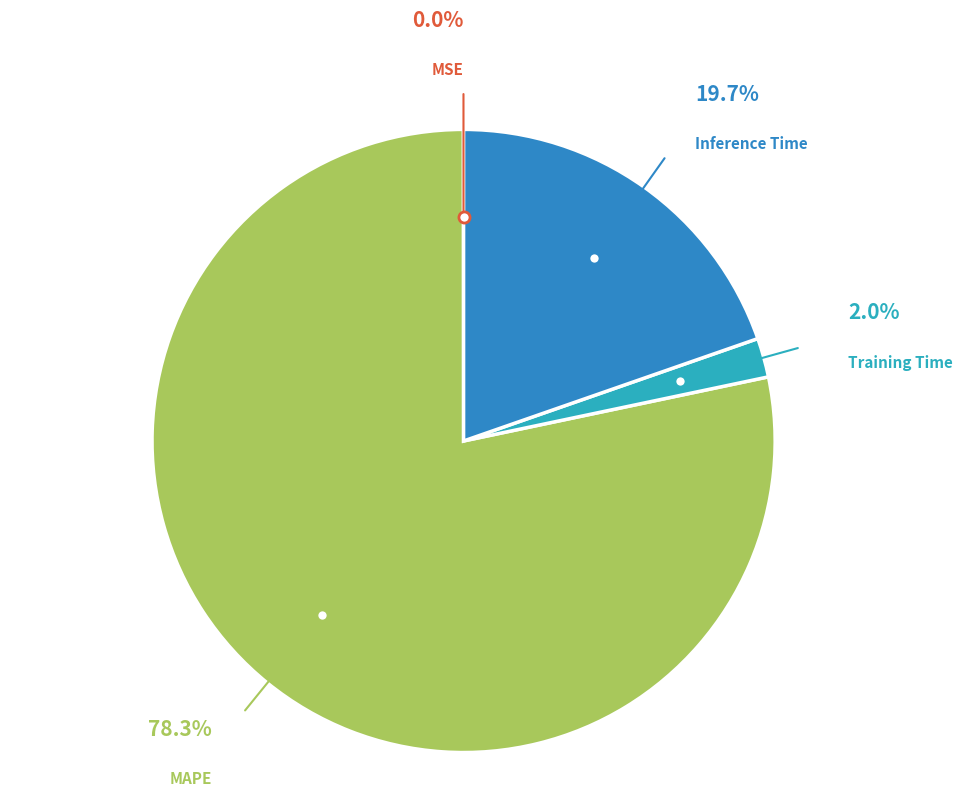

Does any single category account for the majority?

Yes